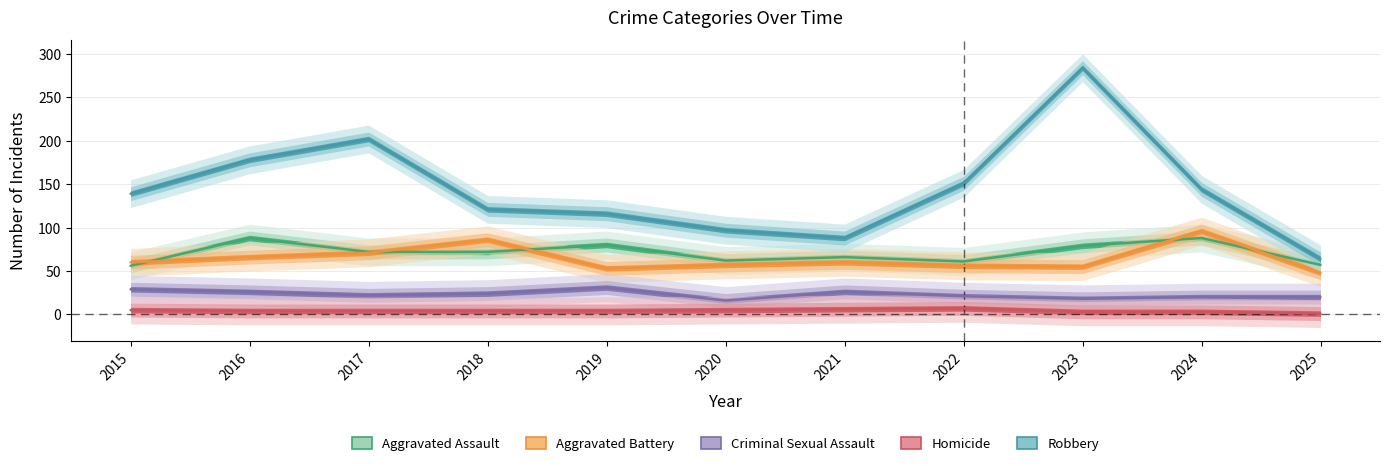

Which series has the widest spread of values?

Robbery